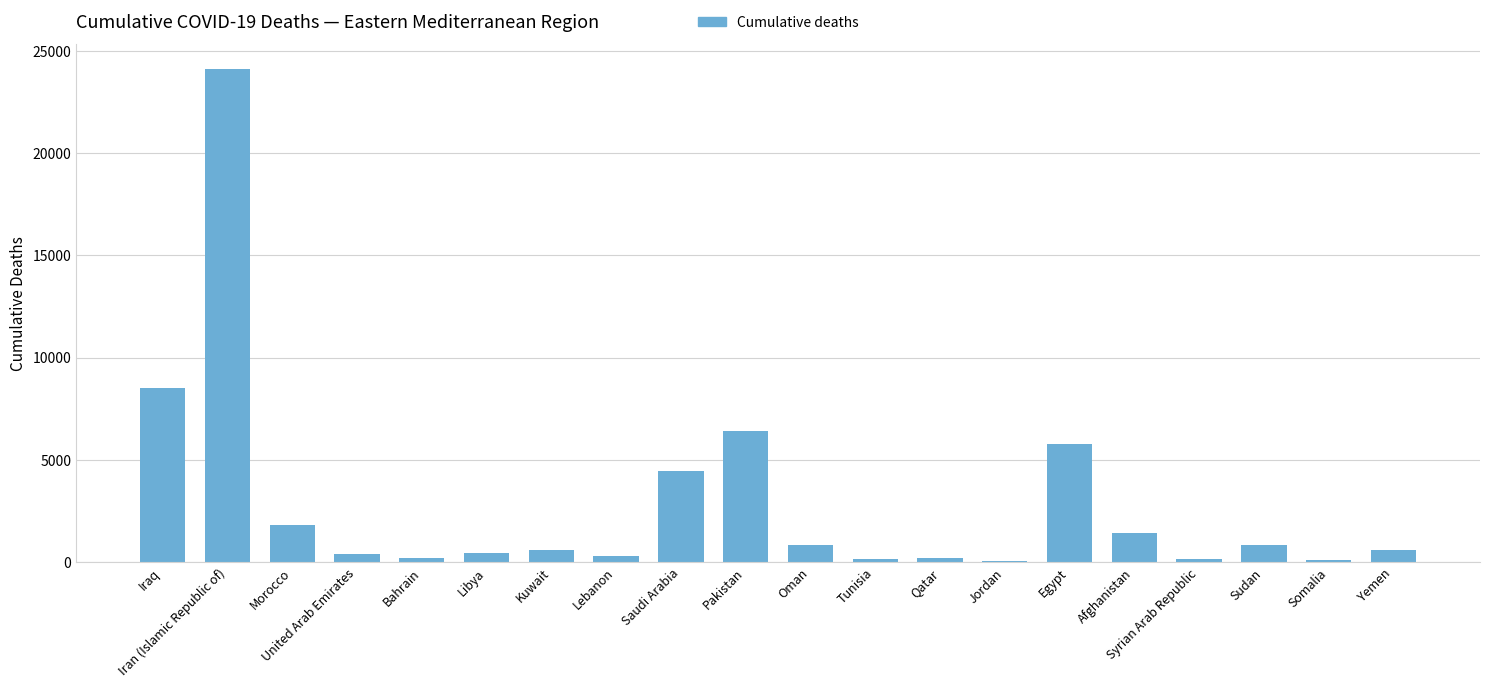

What is the sum of all values?

57289